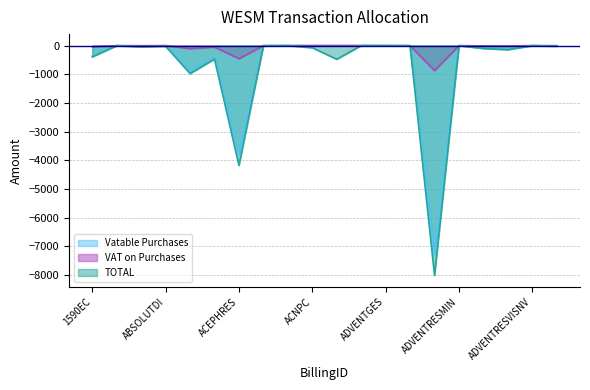

True or false: VAT on Purchases and TOTAL cross at least once.

False